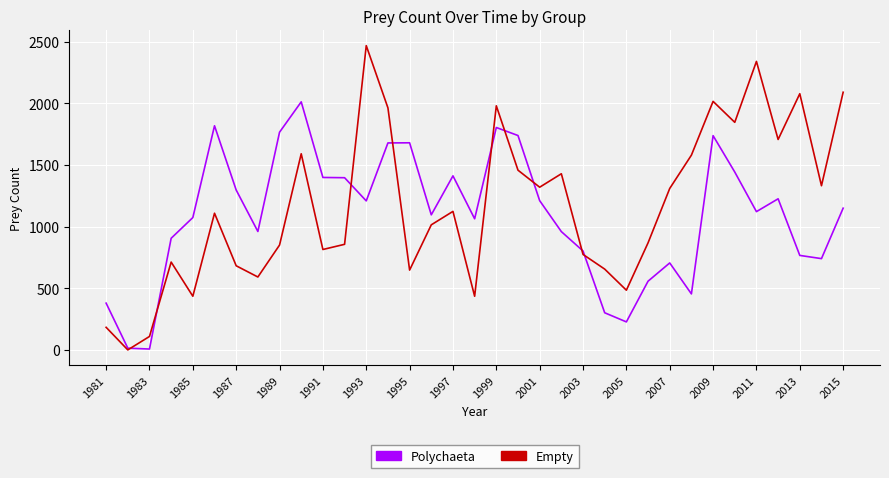

Which series has the largest total across all categories?

Empty